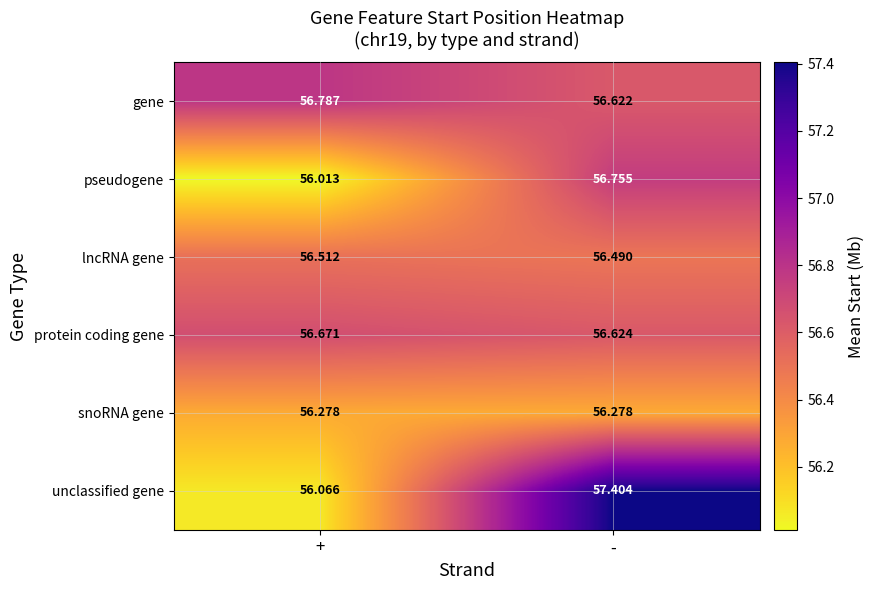

Which category has the highest value across all series?

-